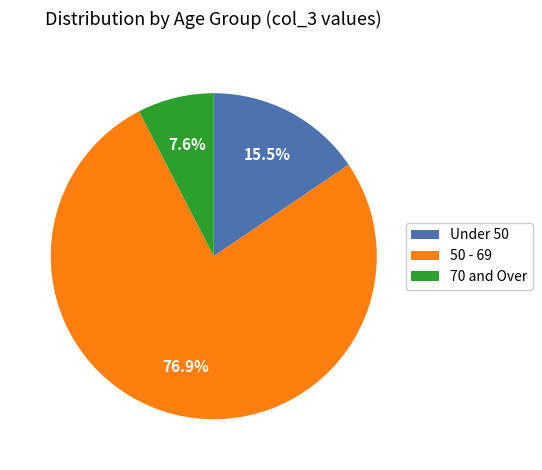

Is there a majority slice in this chart?

Yes